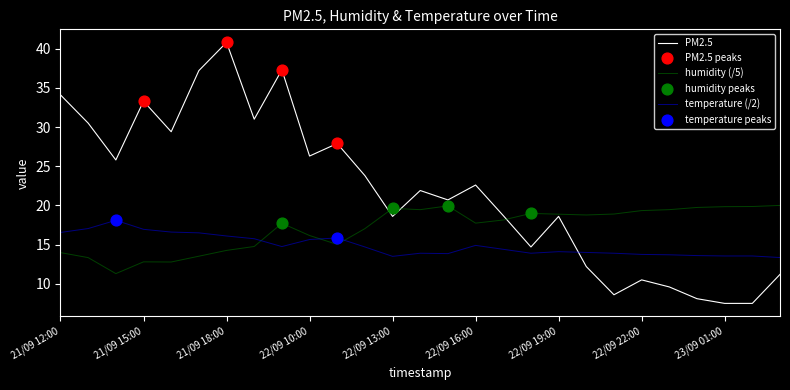

Which series has the widest spread of values?

PM2.5